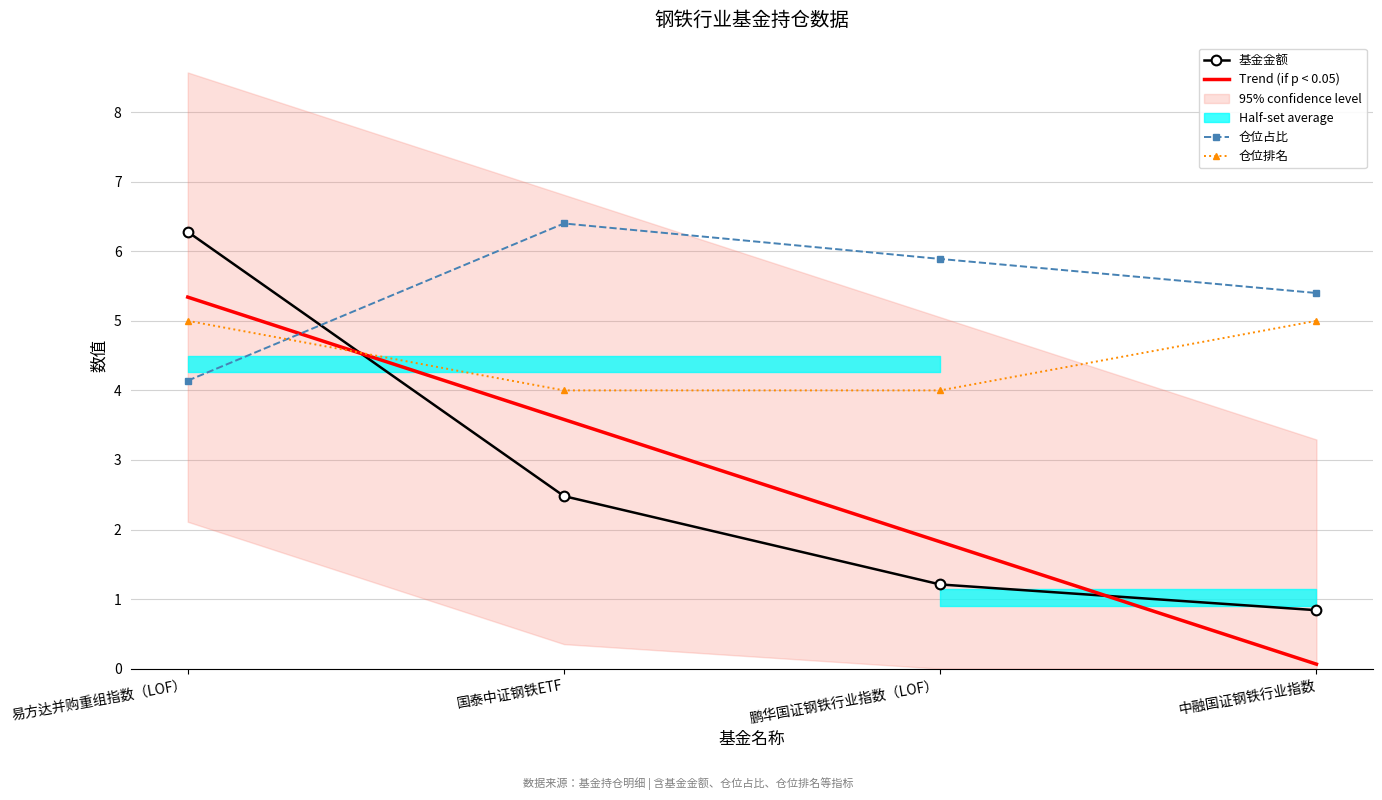

What is the highest value of the Trend (if p < 0.05) series?

5.3